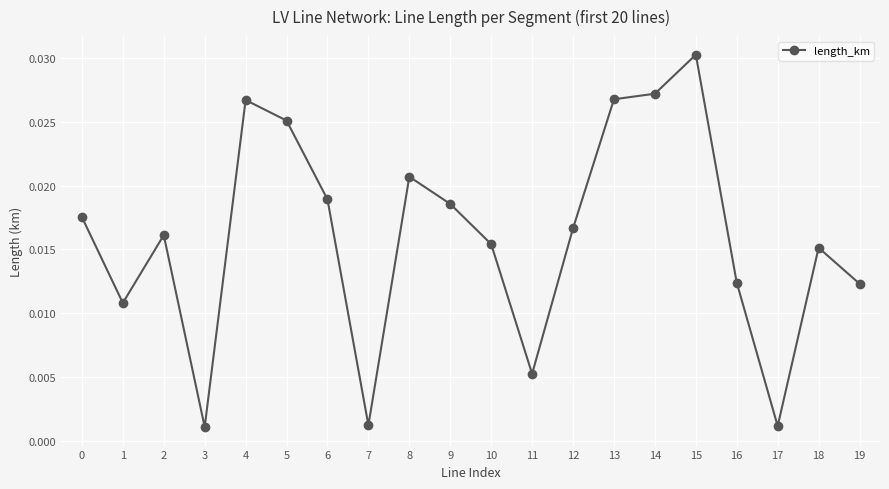

Where is the first local maximum?

2